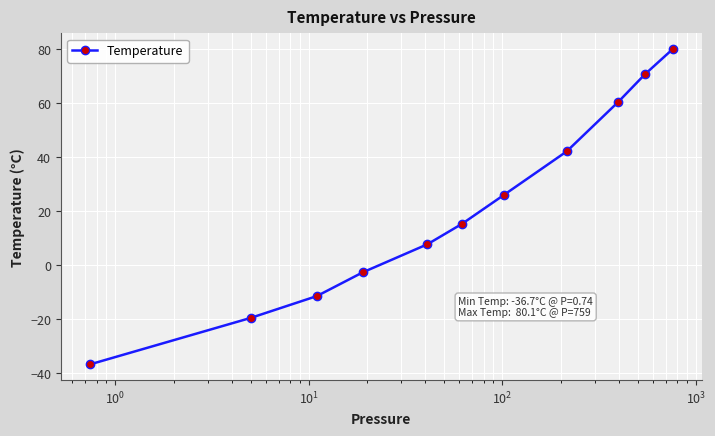

True or false: the data has more than 1 interior local peaks.

False